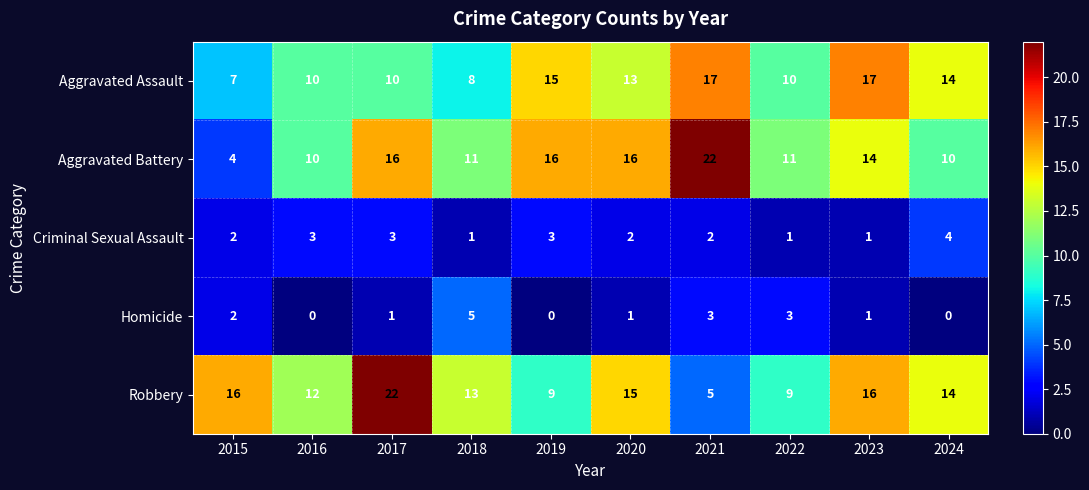

What is the average value of the Aggravated Assault series?

12